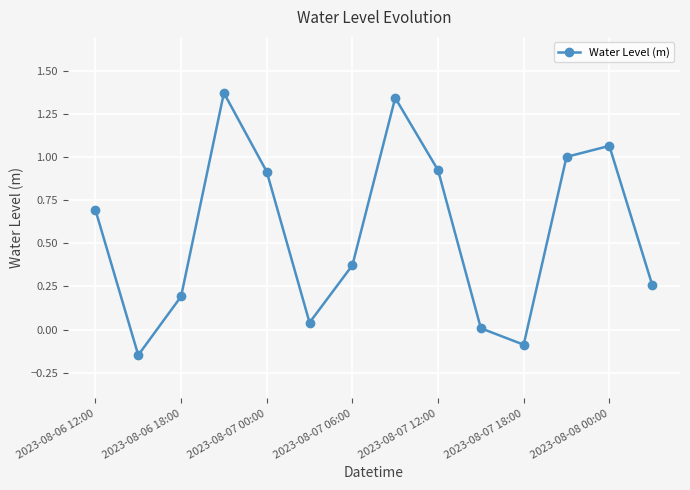

What is the value of the 1st point from the left?

0.7